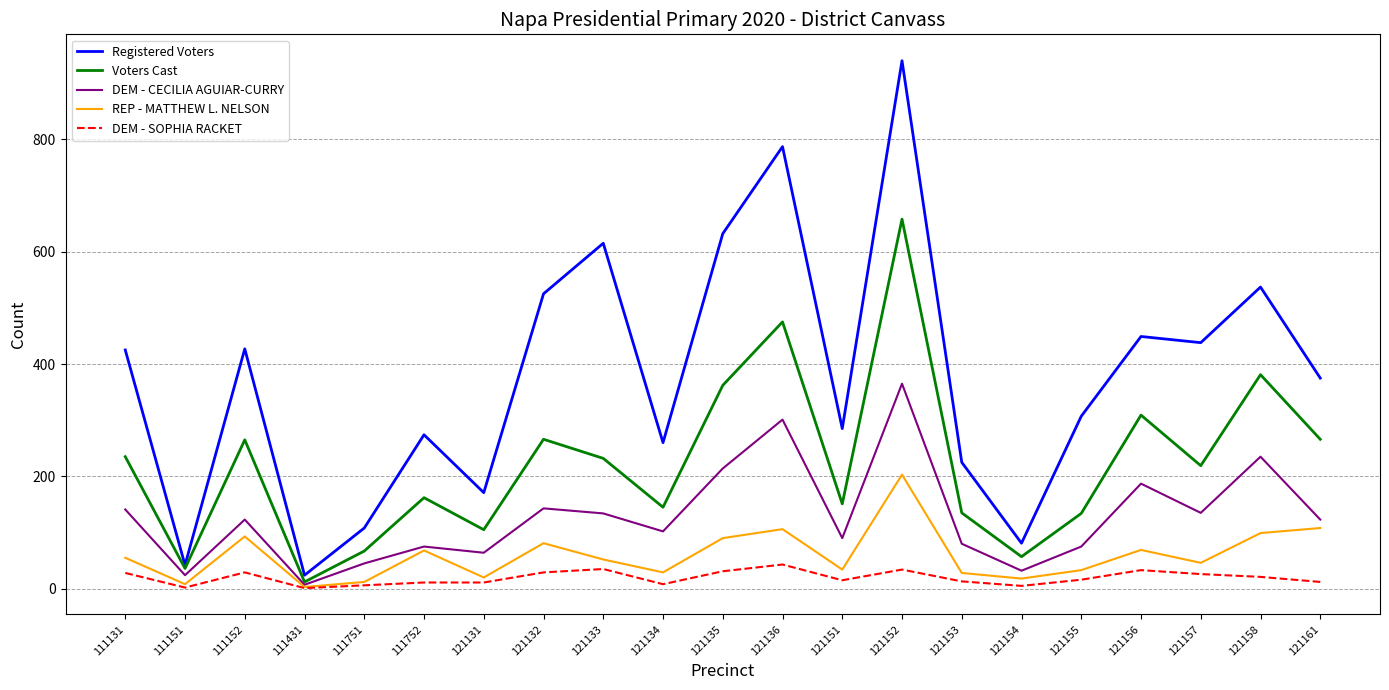

Is the value of REP - MATTHEW L. NELSON at 111431 greater than the value of DEM - CECILIA AGUIAR-CURRY at 111131?

No